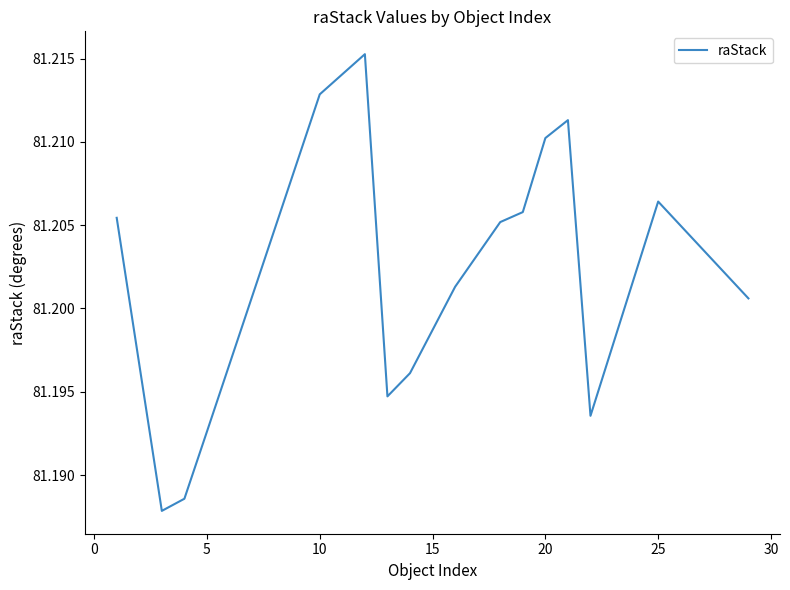

Is this an area chart (filled region under the line)?

No